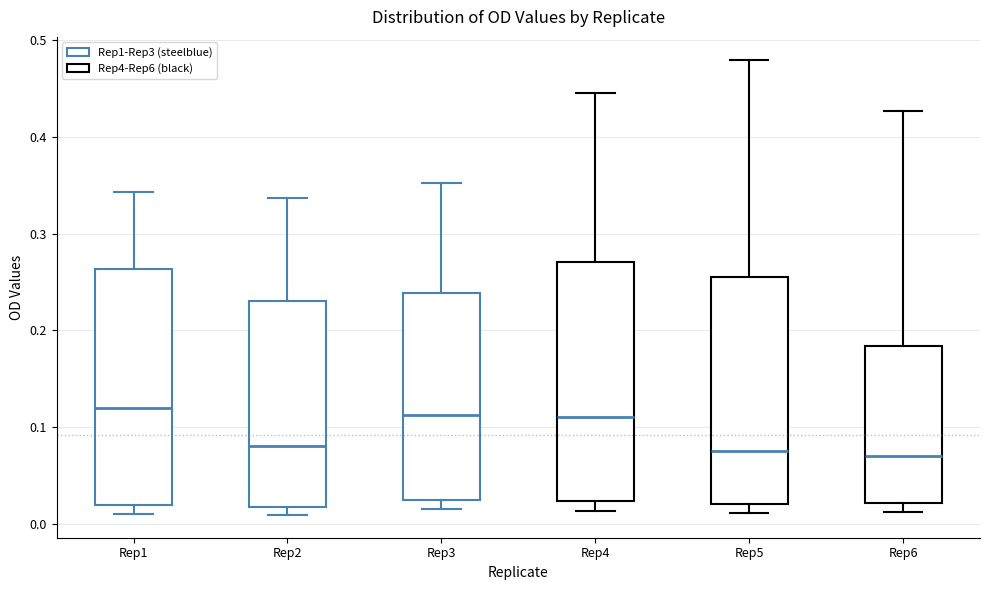

Reading left to right, transcribe this box plot: for each box, give where its median line is, the range the box spans, and where its two whiskers end, as read against the y-axis. The values are not printed on the chart, so give them approximately, as read against the axis.

Rep1: median 0.12, box 0.02 to 0.26, whiskers 0.01 to 0.34
Rep2: median 0.08, box 0.02 to 0.23, whiskers 0.01 to 0.34
Rep3: median 0.11, box 0.02 to 0.24, whiskers 0.02 (just below the box's lower edge) to 0.35
Rep4: median 0.11, box 0.02 to 0.27, whiskers 0.01 to 0.45
Rep5: median 0.08, box 0.02 to 0.26, whiskers 0.01 to 0.48
Rep6: median 0.07, box 0.02 to 0.18, whiskers 0.01 to 0.43